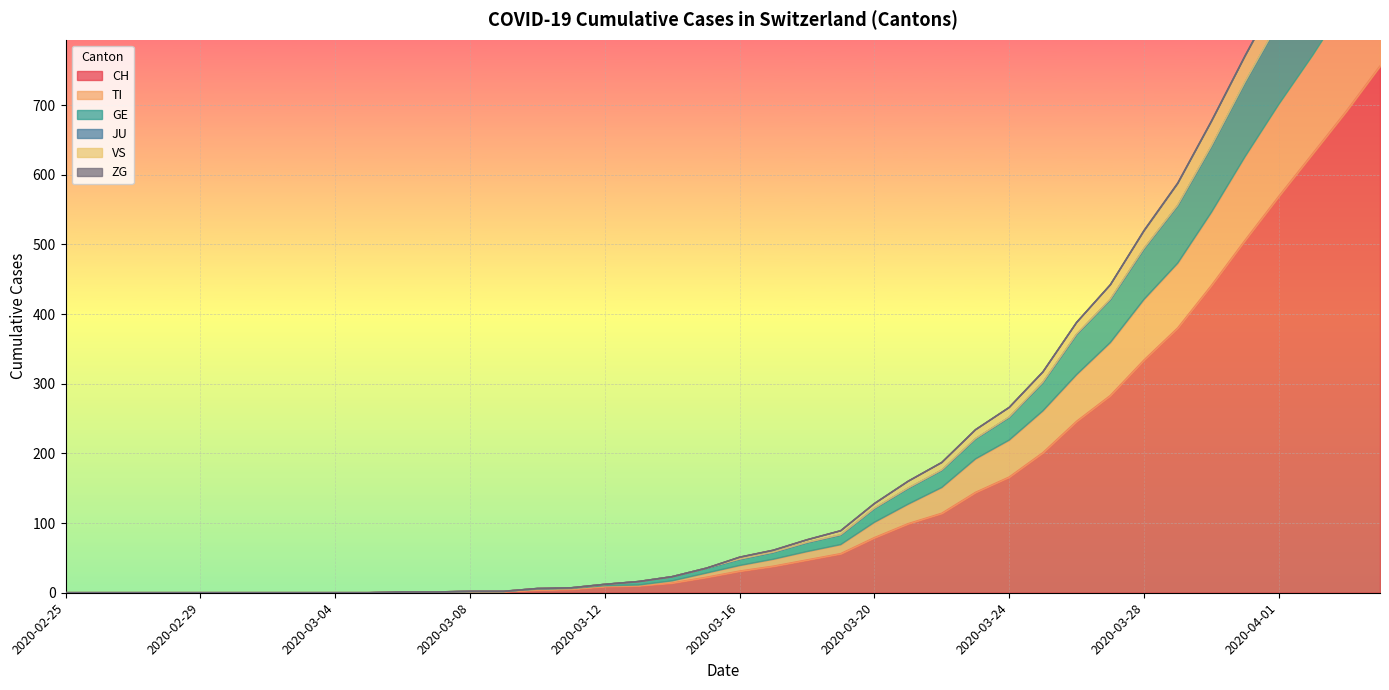

What is the highest value of the CH series?

756